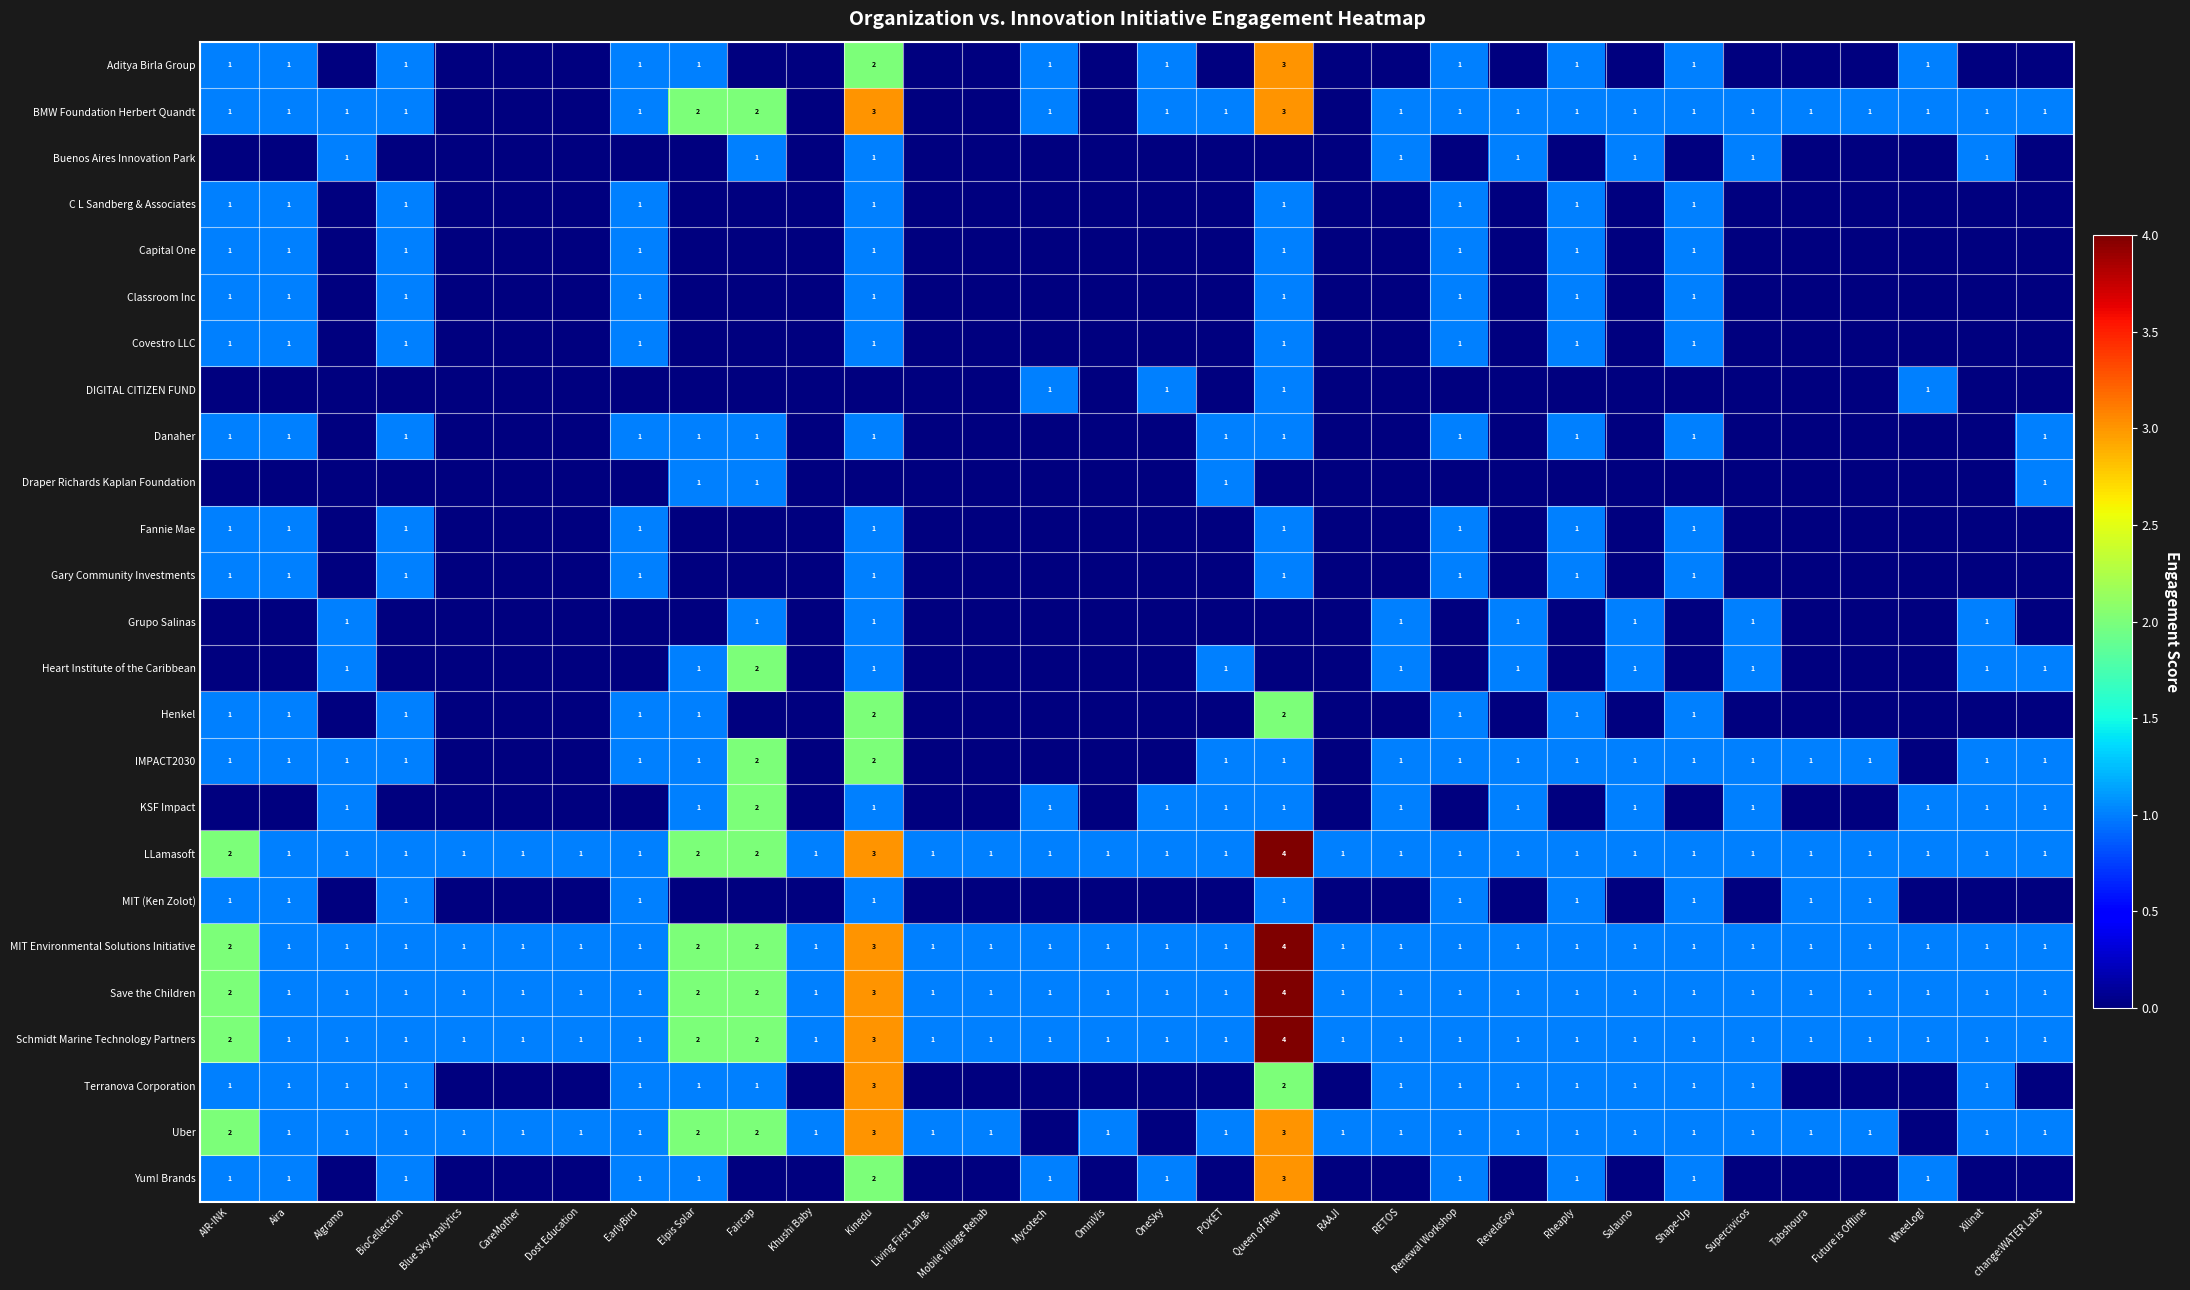

The IMPACT2030 series shows 1 at Queen of Raw. True or false?

True